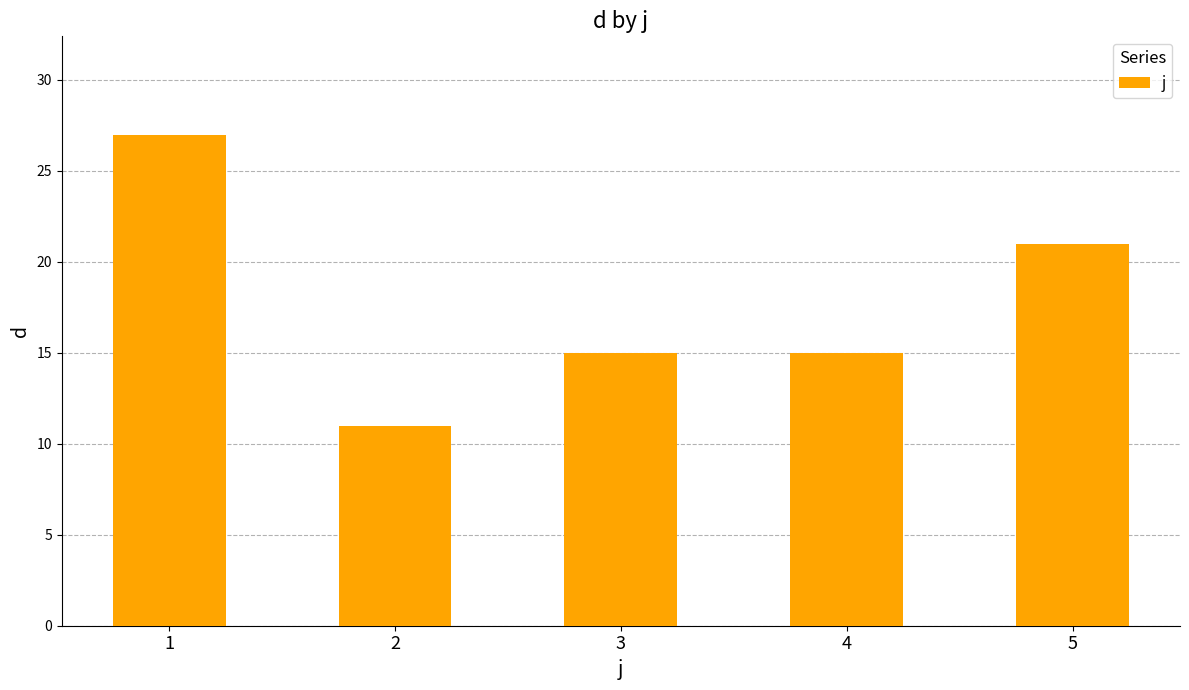

What is the difference between the second highest and minimum values?

10